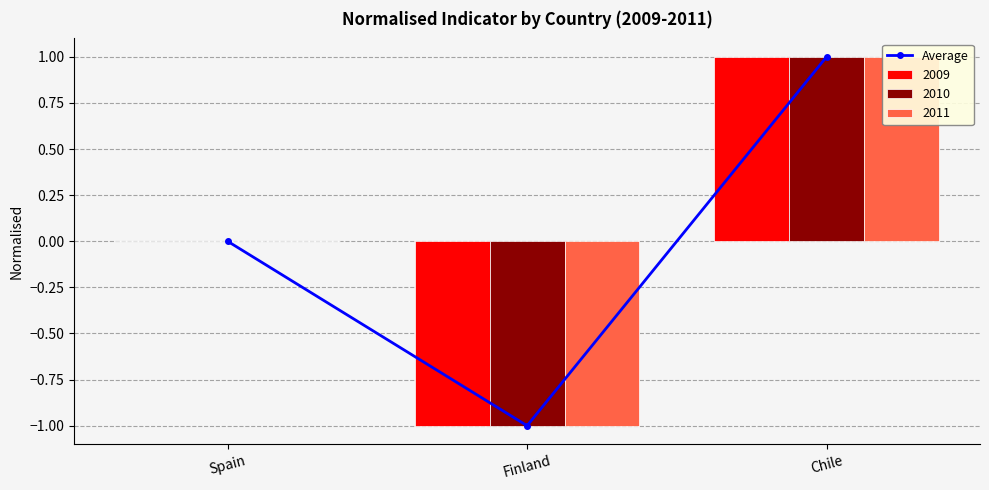

List the labels in order of value, largest first.

Chile, Spain, Finland